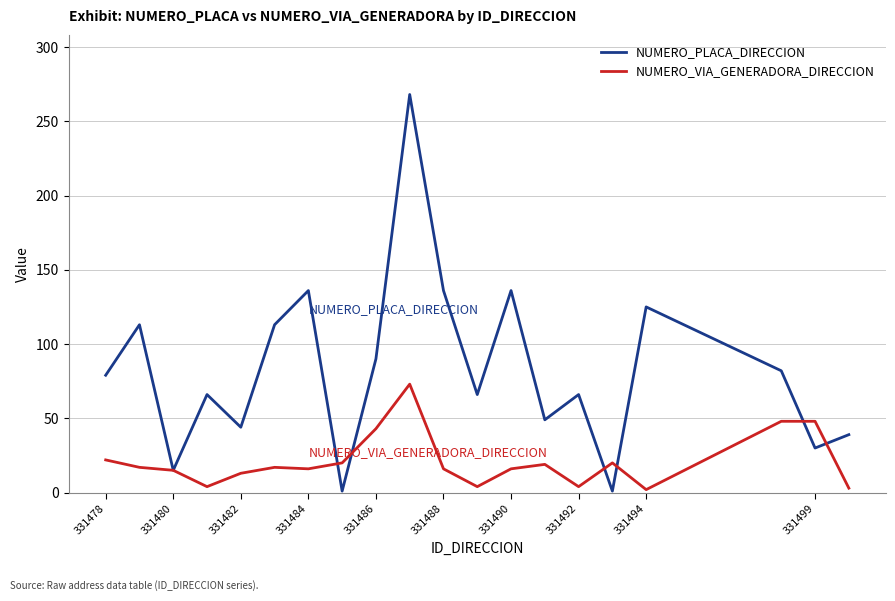

True or false: NUMERO_VIA_GENERADORA_DIRECCION has more than 1 points higher than both neighbors.

True